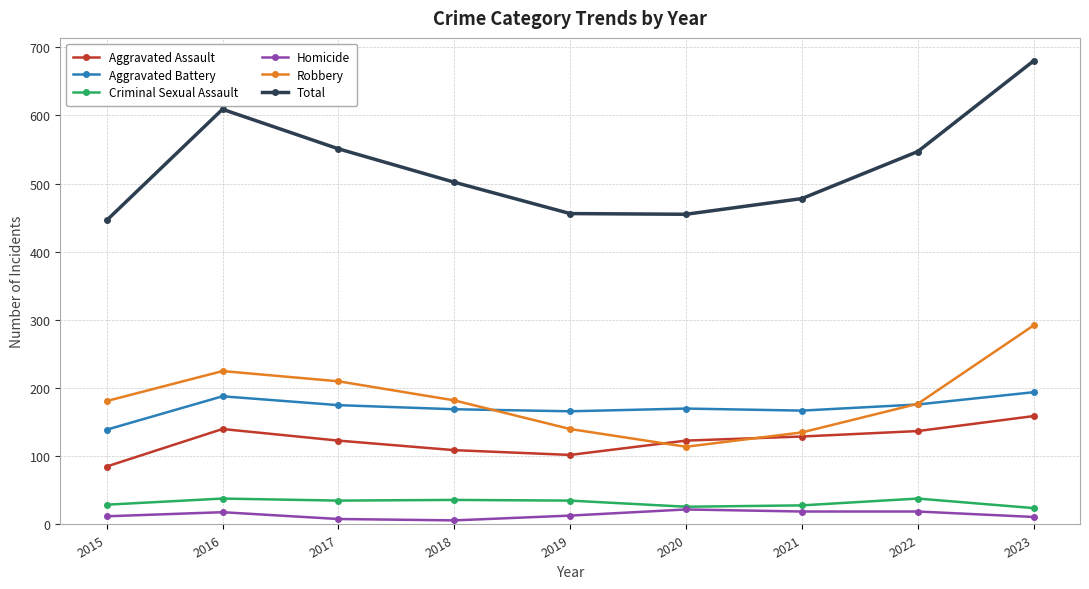

The Aggravated Assault series shows 61 at 2022. True or false?

False